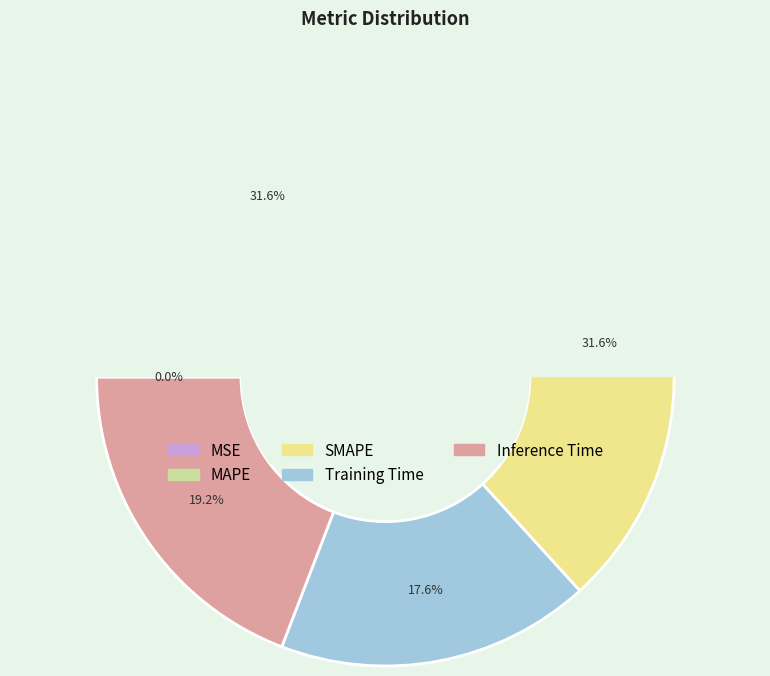

Which category has the biggest portion of the pie?

SMAPE